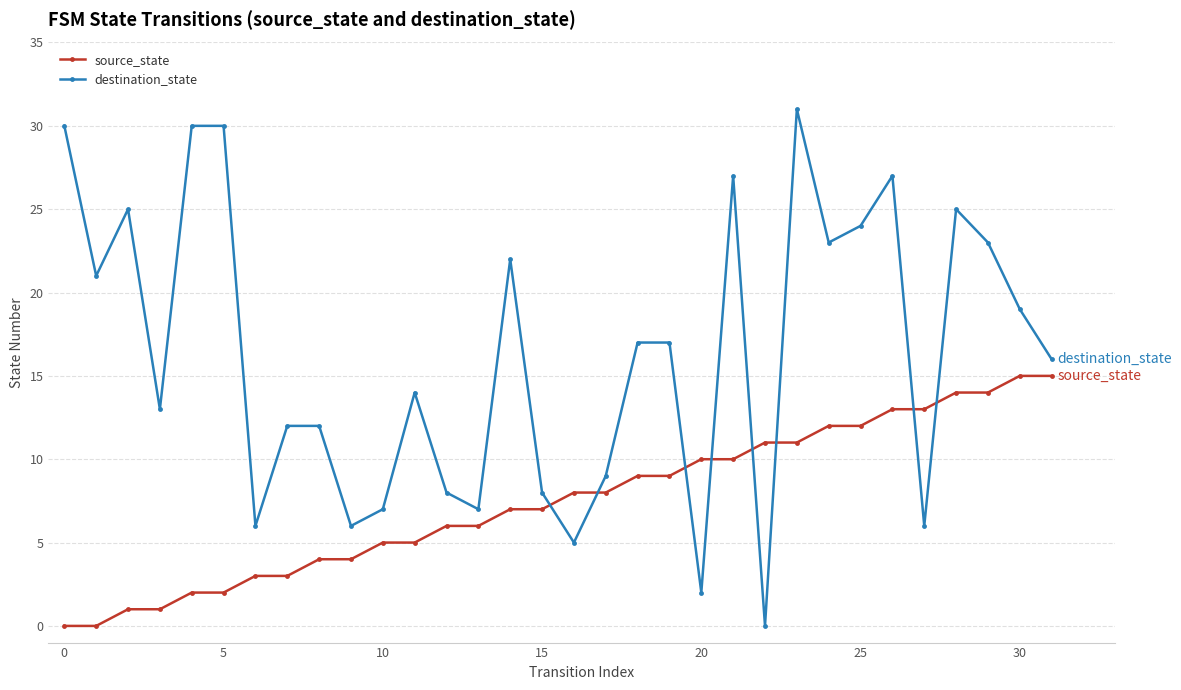

Rank the series by their maximum value, from highest to lowest.

destination_state, source_state